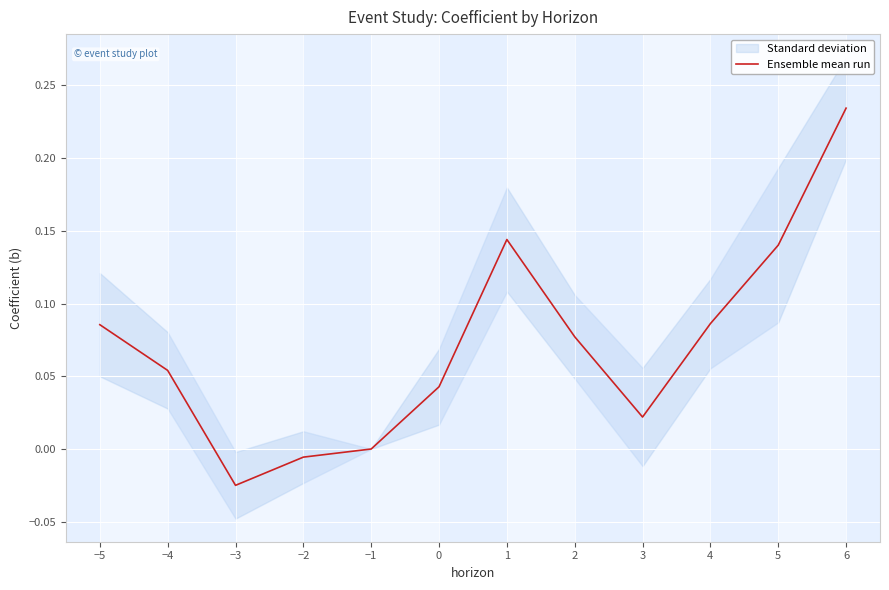

What is the sum of the values at 0 and 1?

0.2